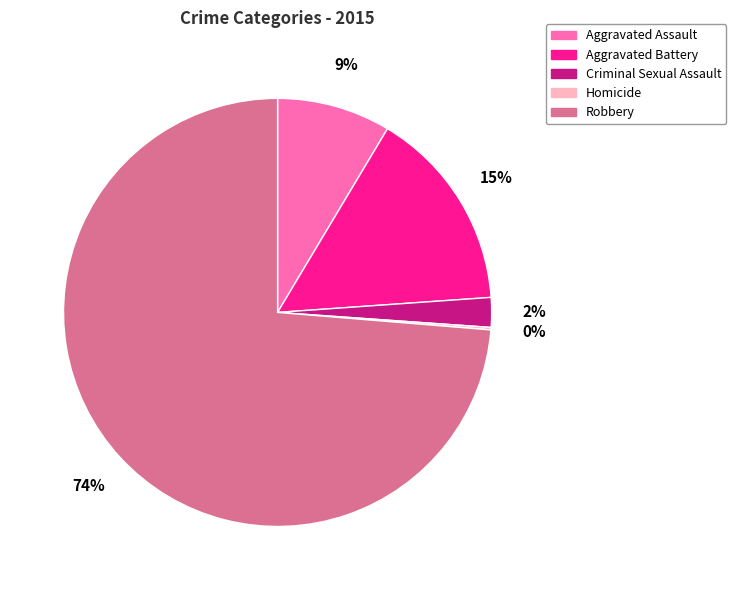

To the nearest percent, what is the difference between the Aggravated Assault and Robbery slice percentages?

65%